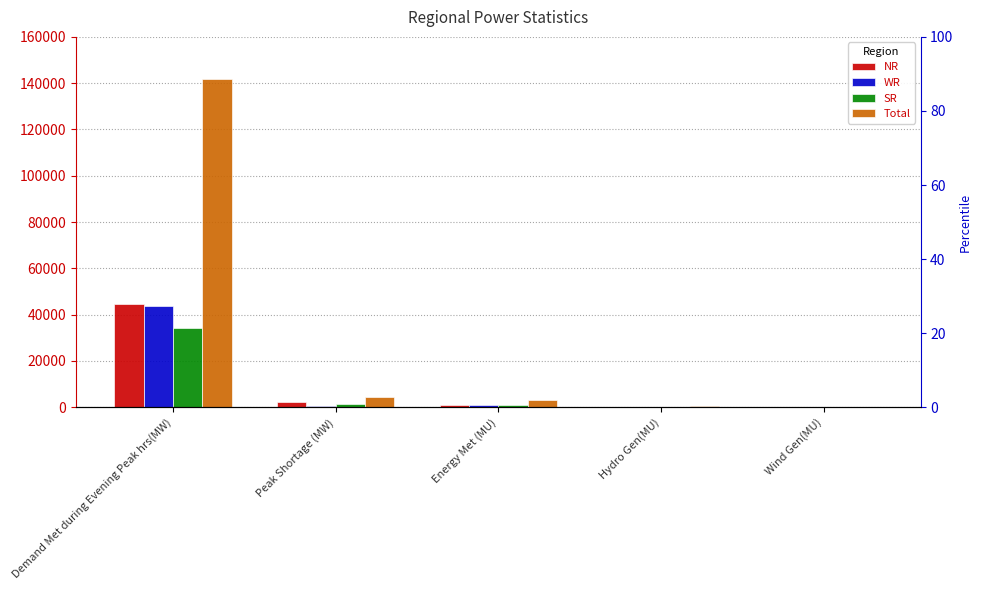

Is the value of Total at Demand Met during Evening Peak hrs(MW) greater than the value of WR at Hydro Gen(MU)?

Yes